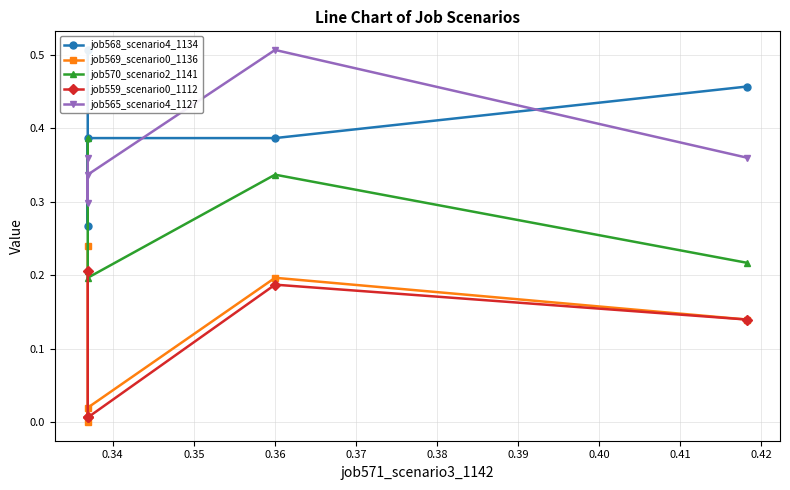

How many lines are shown in the chart?

5